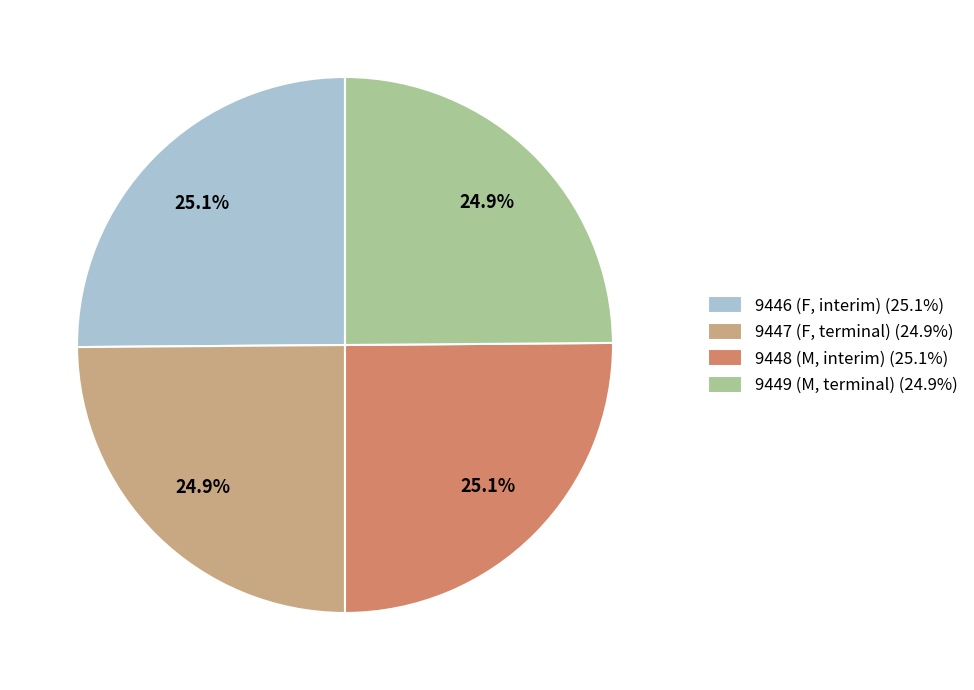

What is the total percentage of 9446 (F, interim) and 9448 (M, interim)?

50.2%